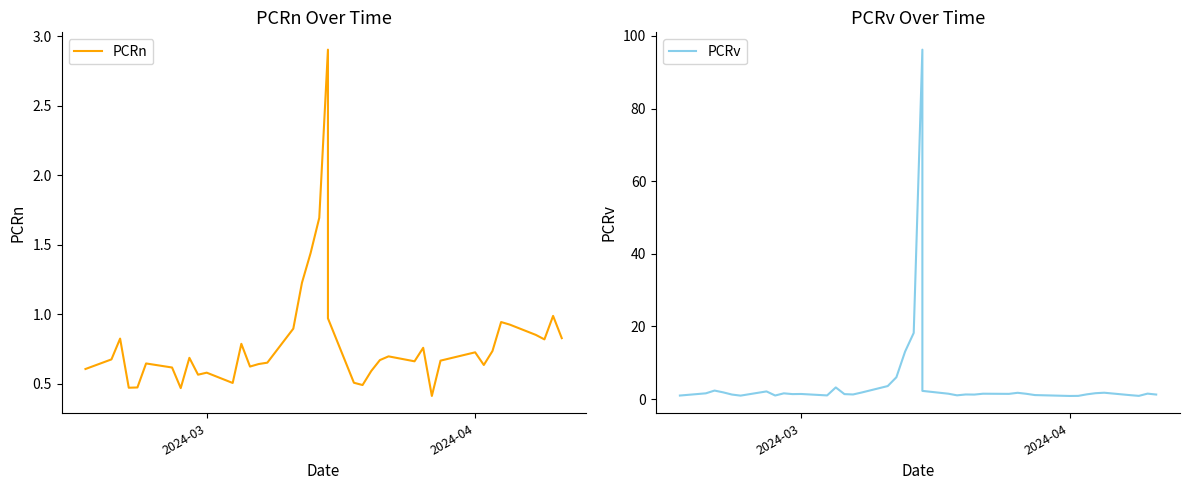

What is the greatest value displayed?

96.2